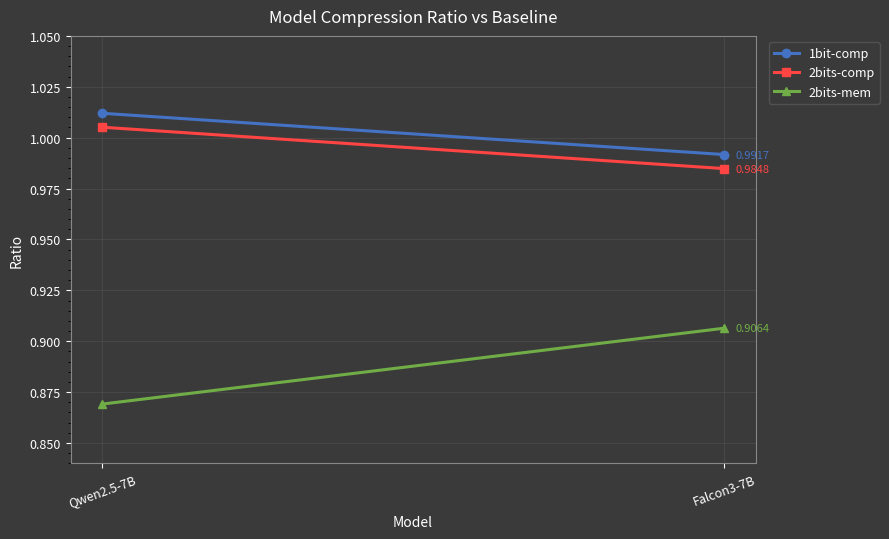

Reading left to right, transcribe all the data shown in this chart.

1bit-comp: Qwen2.5-7B=1.0	Falcon3-7B=1.0
2bits-comp: Qwen2.5-7B=1.0	Falcon3-7B=1.0
2bits-mem: Qwen2.5-7B=0.9	Falcon3-7B=0.9